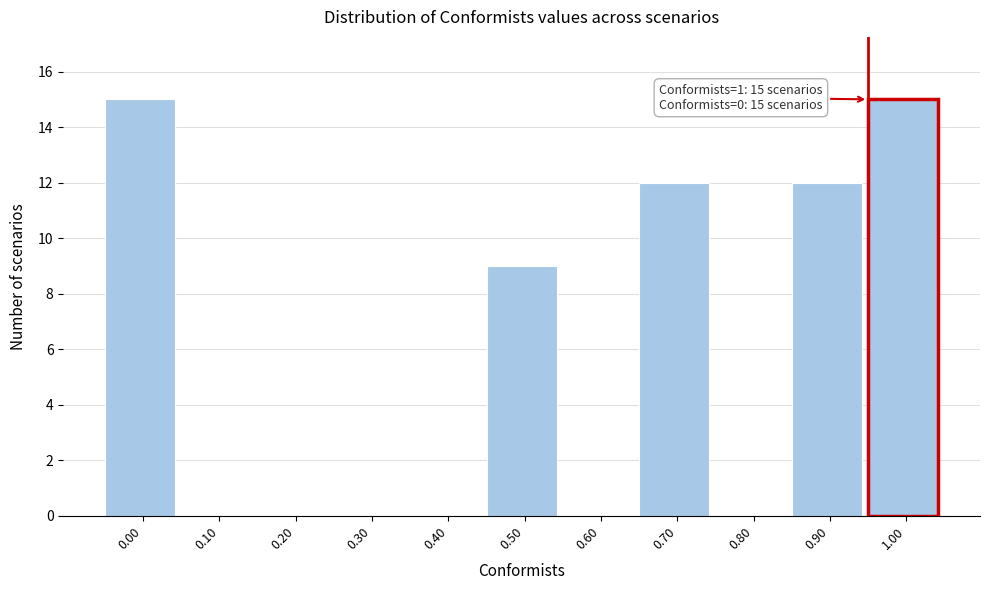

Reading right to left, list all the values displayed in this chart.

1.00=15	0.90=12	0.80=0	0.70=12	0.60=0	0.50=9	0.40=0	0.30=0	0.20=0	0.10=0	0.00=15